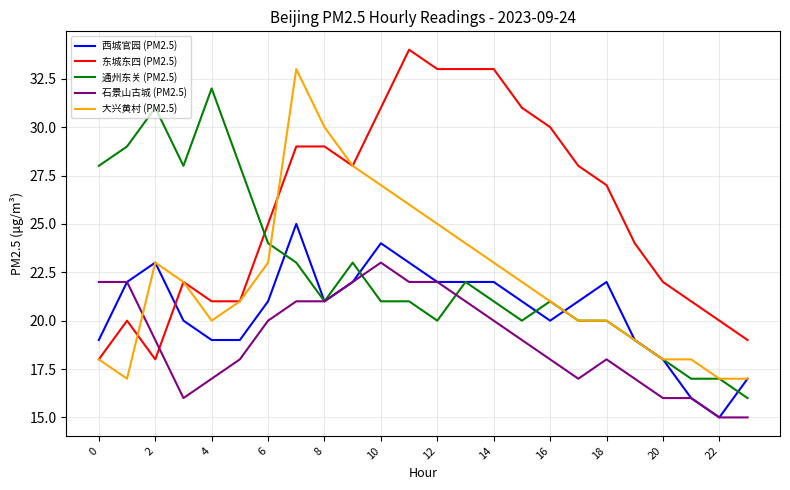

What is the smallest value displayed?

15